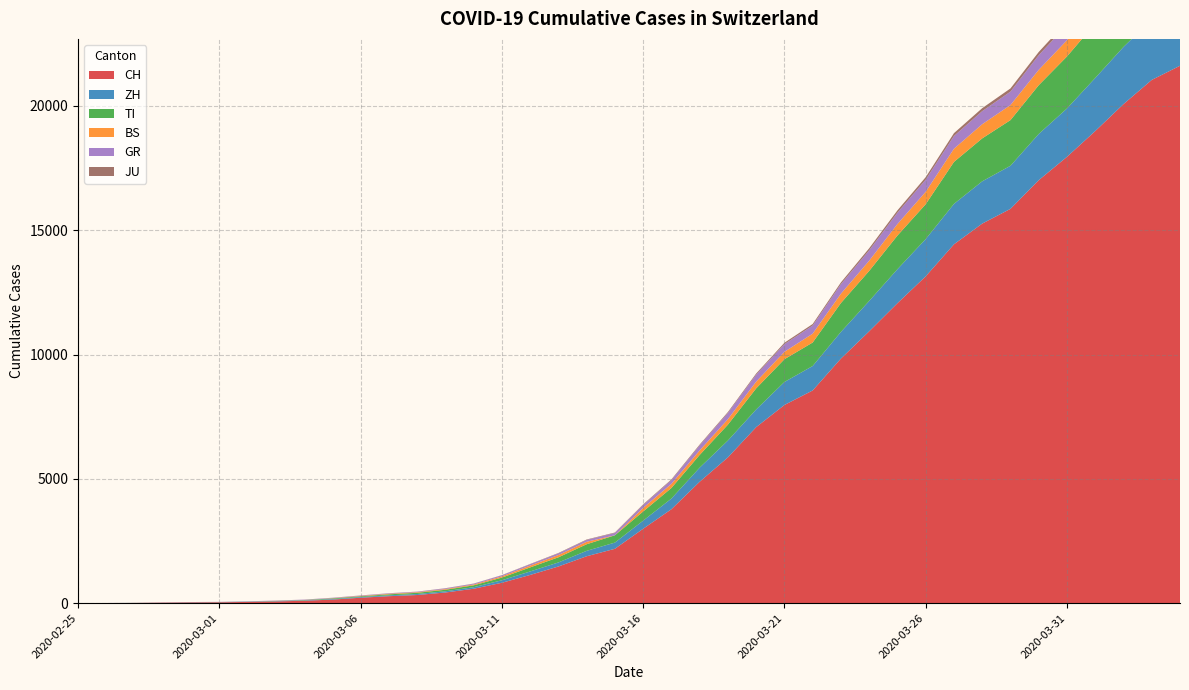

Reading left to right, transcribe all the data shown in this chart.

CH: 2020-02-25=0	2020-02-26=4	2020-02-27=8	2020-02-28=20	2020-02-29=30	2020-03-01=36	2020-03-02=50	2020-03-03=70	2020-03-04=98	2020-03-05=143	2020-03-06=219	2020-03-07=281	2020-03-08=328	2020-03-09=429	2020-03-10=580	2020-03-11=820	2020-03-12=1135	2020-03-13=1475	2020-03-14=1887	2020-03-15=2187	2020-03-16=2993	2020-03-17=3778	2020-03-18=4883	2020-03-19=5864	2020-03-20=7080	2020-03-21=7972	2020-03-22=8556	2020-03-23=9839	2020-03-24=10935	2020-03-25=12066	2020-03-26=13146	2020-03-27=14434	2020-03-28=15268	2020-03-29=15861	2020-03-30=17014	2020-03-31=17953	2020-04-01=18990	2020-04-02=20074	2020-04-03=21047	2020-04-04=21617
ZH: 2020-02-25=0	2020-02-26=0	2020-02-27=2	2020-02-28=2	2020-02-29=6	2020-03-01=7	2020-03-02=10	2020-03-03=13	2020-03-04=15	2020-03-05=23	2020-03-06=29	2020-03-07=34	2020-03-08=40	2020-03-09=49	2020-03-10=62	2020-03-11=101	2020-03-12=140	2020-03-13=163	2020-03-14=218	2020-03-15=250	2020-03-16=326	2020-03-17=429	2020-03-18=568	2020-03-19=679	2020-03-20=711	2020-03-21=925	2020-03-22=984	2020-03-23=1073	2020-03-24=1221	2020-03-25=1368	2020-03-26=1500	2020-03-27=1627	2020-03-28=1701	2020-03-29=1733	2020-03-30=1859	2020-03-31=1947	2020-04-01=2136	2020-04-02=2300	2020-04-03=2428	2020-04-04=2461
TI: 2020-02-25=0	2020-02-26=1	2020-02-27=1	2020-02-28=1	2020-02-29=2	2020-03-01=2	2020-03-02=4	2020-03-03=8	2020-03-04=13	2020-03-05=25	2020-03-06=28	2020-03-07=41	2020-03-08=49	2020-03-09=61	2020-03-10=75	2020-03-11=108	2020-03-12=163	2020-03-13=206	2020-03-14=265	2020-03-15=293	2020-03-16=368	2020-03-17=426	2020-03-18=511	2020-03-19=638	2020-03-20=849	2020-03-21=916	2020-03-22=945	2020-03-23=1162	2020-03-24=1209	2020-03-25=1354	2020-03-26=1401	2020-03-27=1688	2020-03-28=1727	2020-03-29=1837	2020-03-30=1962	2020-03-31=2091	2020-04-01=2195	2020-04-02=2271	2020-04-03=2377	2020-04-04=2442
BS: 2020-02-25=0	2020-02-26=0	2020-02-27=1	2020-02-28=1	2020-02-29=1	2020-03-01=1	2020-03-02=1	2020-03-03=3	2020-03-04=3	2020-03-05=8	2020-03-06=15	2020-03-07=21	2020-03-08=24	2020-03-09=28	2020-03-10=33	2020-03-11=49	2020-03-12=73	2020-03-13=92	2020-03-14=100	2020-03-15=0	2020-03-16=143	2020-03-17=164	2020-03-18=181	2020-03-19=220	2020-03-20=270	2020-03-21=297	2020-03-22=356	2020-03-23=374	2020-03-24=410	2020-03-25=462	2020-03-26=501	2020-03-27=530	2020-03-28=569	2020-03-29=605	2020-03-30=617	2020-03-31=653	2020-04-01=687	2020-04-02=714	2020-04-03=754	2020-04-04=767
GR: 2020-02-25=0	2020-02-26=2	2020-02-27=2	2020-02-28=6	2020-02-29=6	2020-03-01=6	2020-03-02=9	2020-03-03=10	2020-03-04=13	2020-03-05=15	2020-03-06=16	2020-03-07=18	2020-03-08=19	2020-03-09=28	2020-03-10=32	2020-03-11=44	2020-03-12=53	2020-03-13=65	2020-03-14=73	2020-03-15=93	2020-03-16=118	2020-03-17=152	2020-03-18=204	2020-03-19=252	2020-03-20=283	2020-03-21=311	2020-03-22=327	2020-03-23=386	2020-03-24=419	2020-03-25=458	2020-03-26=487	2020-03-27=513	2020-03-28=527	2020-03-29=542	2020-03-30=591	2020-03-31=617	2020-04-01=635	2020-04-02=655	2020-04-03=678	2020-04-04=680
JU: 2020-02-25=0	2020-02-26=0	2020-02-27=1	2020-02-28=1	2020-02-29=1	2020-03-01=1	2020-03-02=1	2020-03-03=2	2020-03-04=2	2020-03-05=4	2020-03-06=4	2020-03-07=5	2020-03-08=5	2020-03-09=7	2020-03-10=7	2020-03-11=7	2020-03-12=12	2020-03-13=17	2020-03-14=18	2020-03-15=19	2020-03-16=25	2020-03-17=29	2020-03-18=32	2020-03-19=36	2020-03-20=44	2020-03-21=54	2020-03-22=61	2020-03-23=69	2020-03-24=82	2020-03-25=92	2020-03-26=100	2020-03-27=114	2020-03-28=119	2020-03-29=127	2020-03-30=128	2020-03-31=140	2020-04-01=145	2020-04-02=149	2020-04-03=149	2020-04-04=154